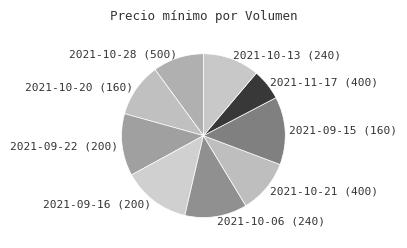

Which slice is the smallest?

2021-11-17 (400)